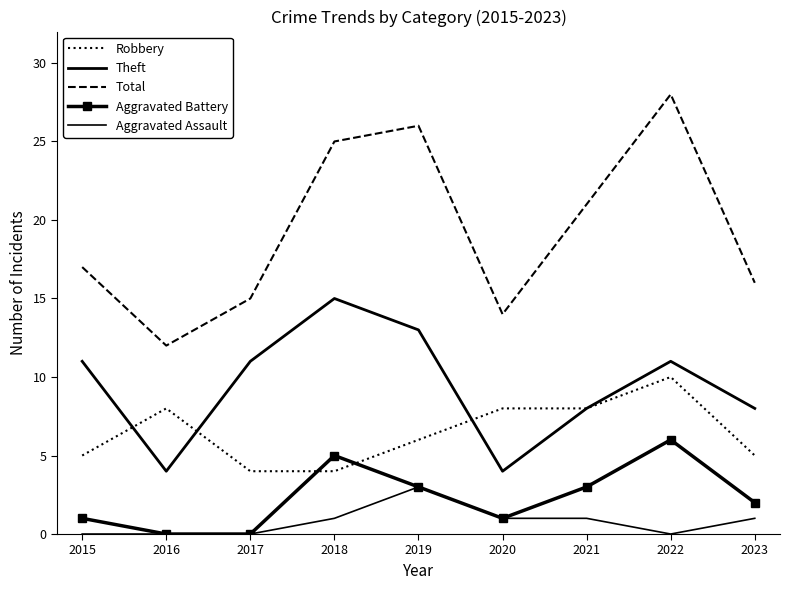

True or false: Aggravated Battery has more than 2 points higher than both neighbors.

False